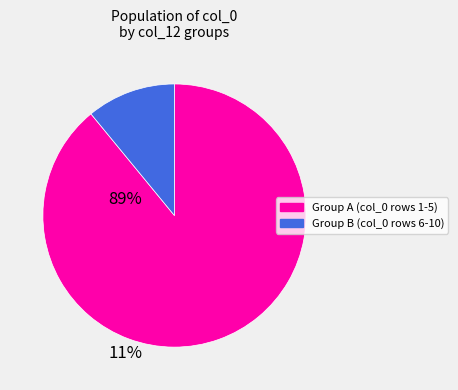

Is there a majority slice in this chart?

Yes